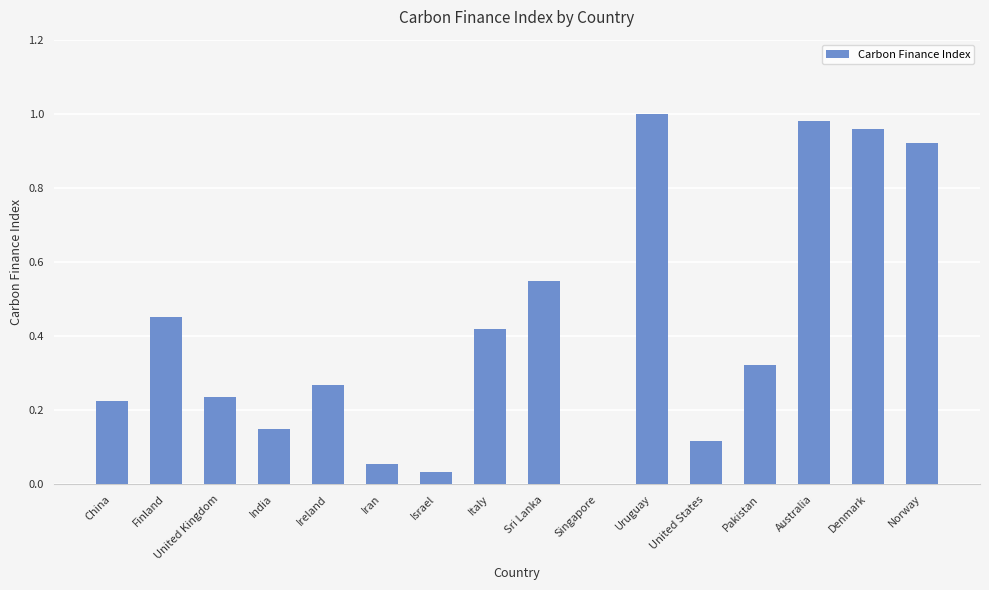

What is the sum of all values?

6.7